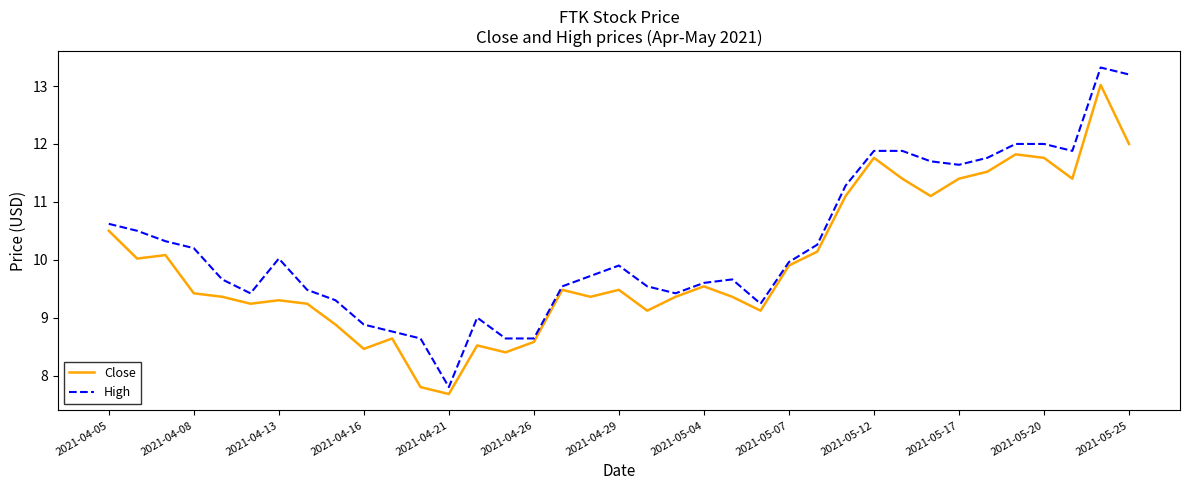

What is the maximum value shown in the chart?

13.3